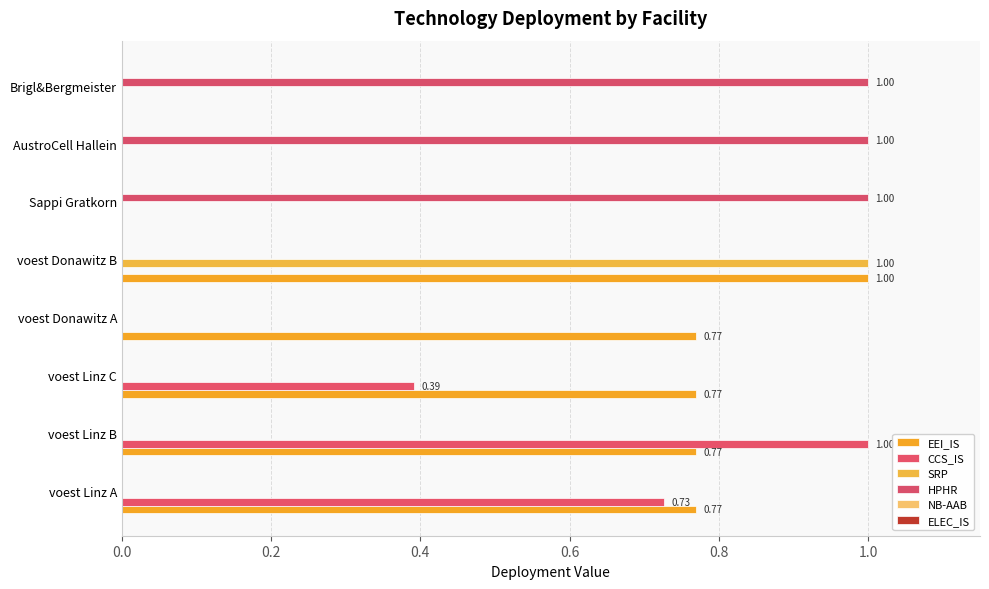

How many data points does each series have?

8